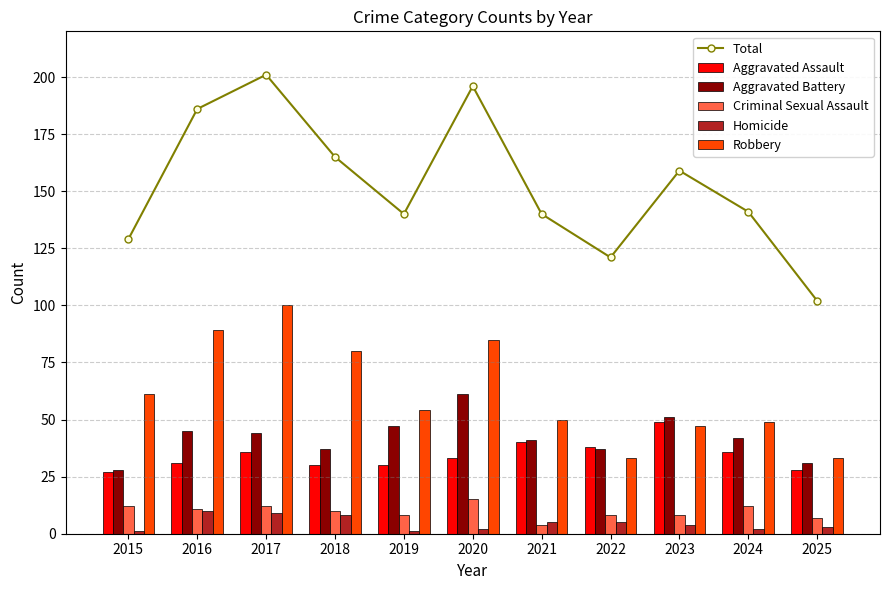

Which series has the largest total across all categories?

Total